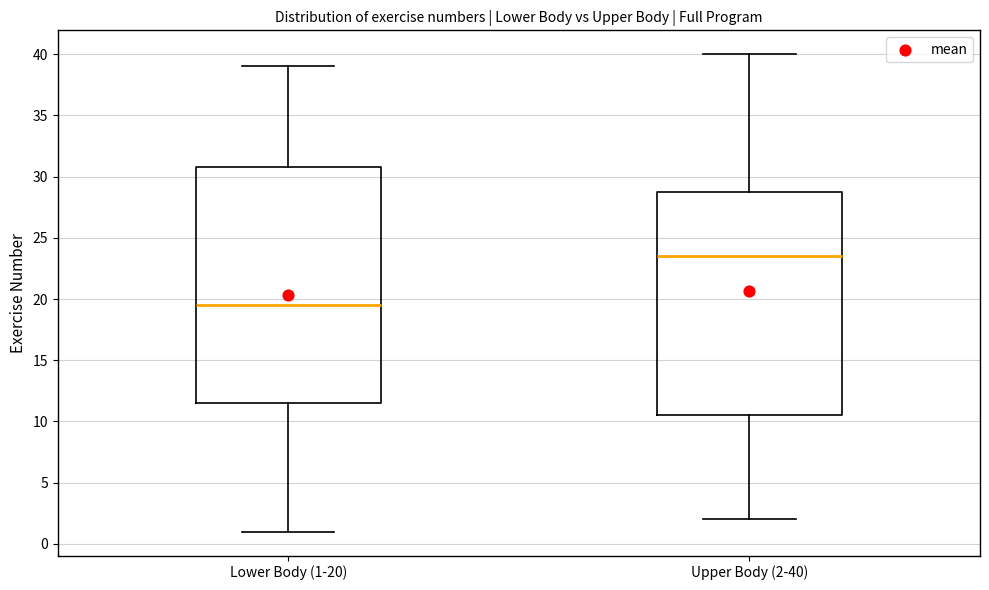

Where does the lower whisker of the box for Upper Body (2-40) end on the y-axis? The values are not printed on the chart, so give them approximately, as read against the axis.

2.0